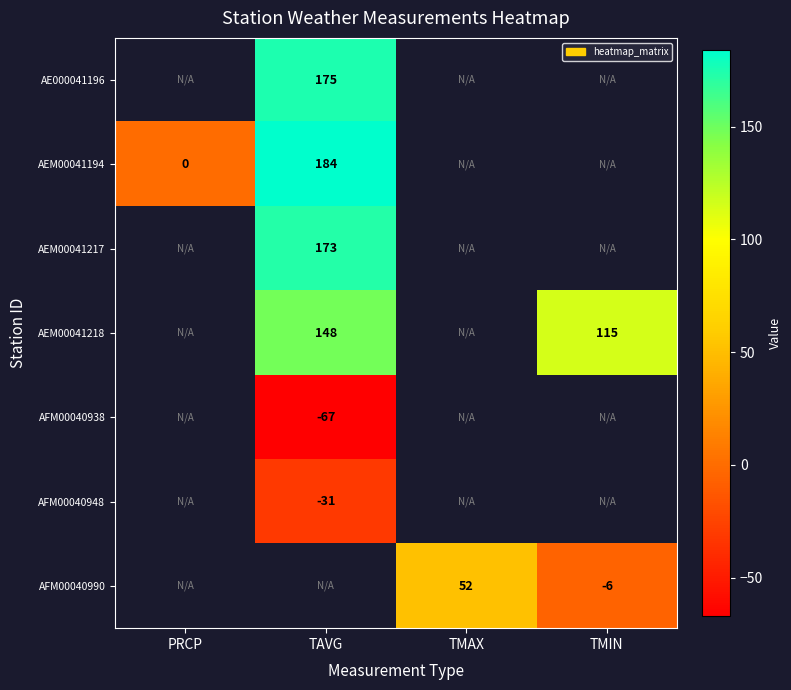

The AFM00040948 series shows -31 at TAVG. True or false?

True